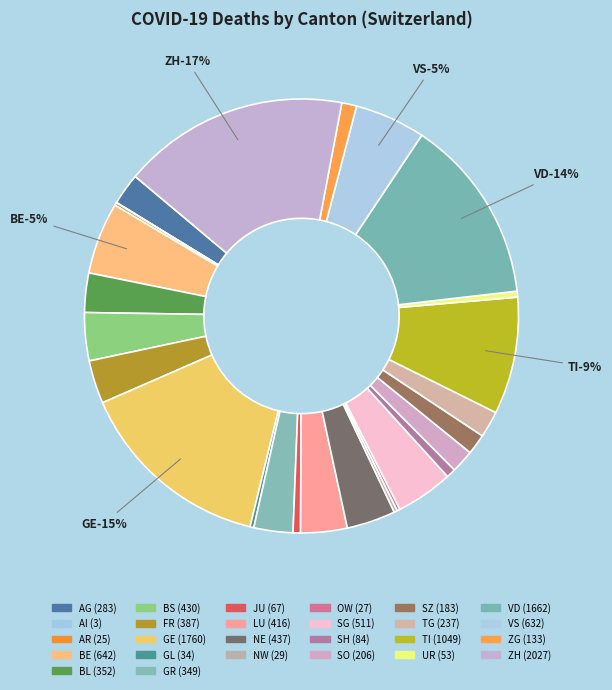

How much of the chart is everything except SZ?

98.5%